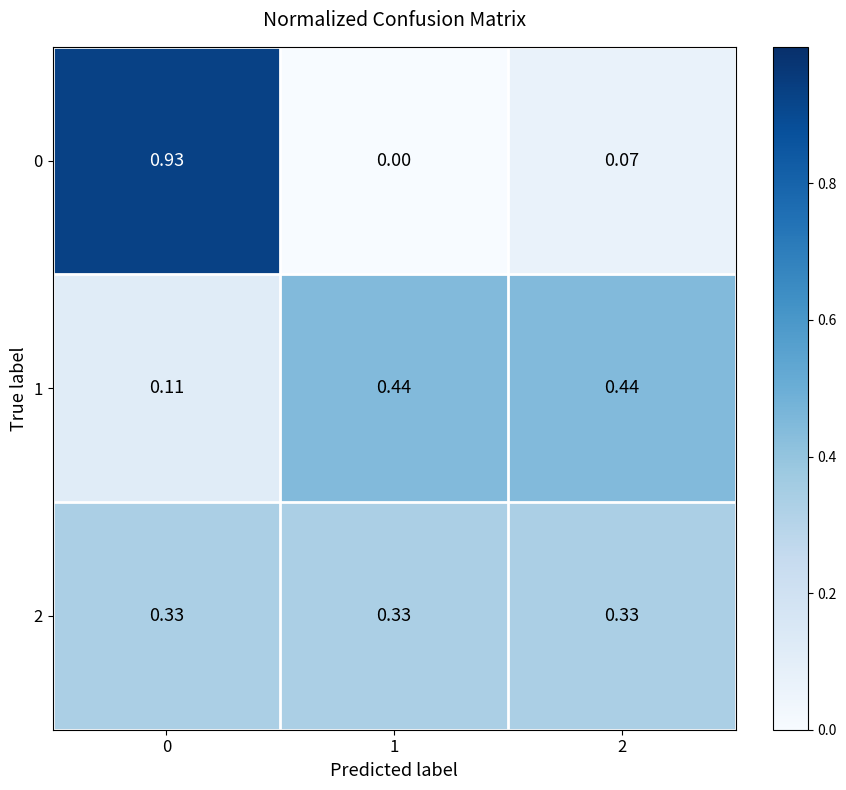

Is the value of 2 at 2 greater than the value of 1 at 1?

No